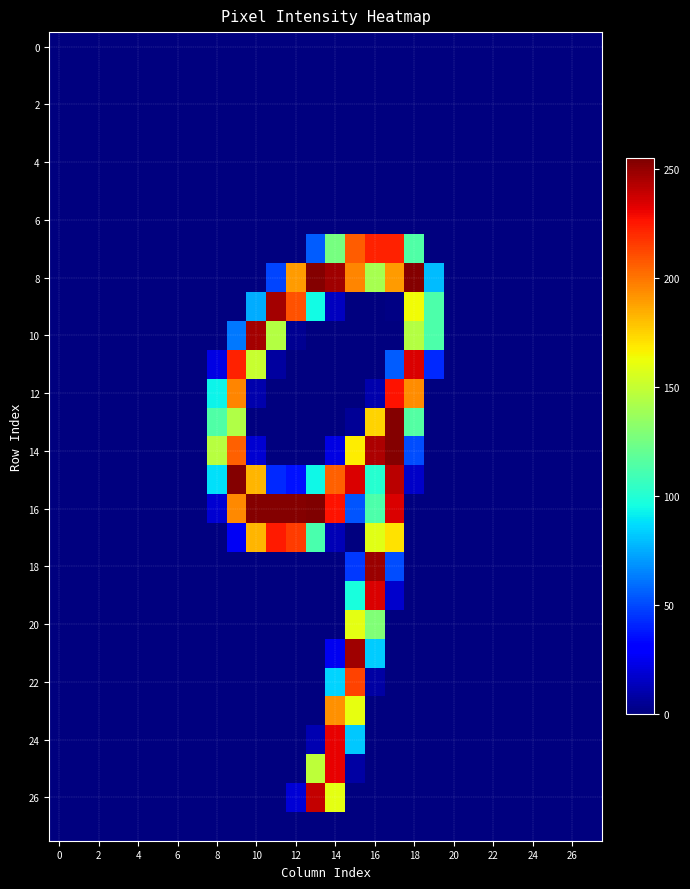

How many categories are shown in the chart?

28